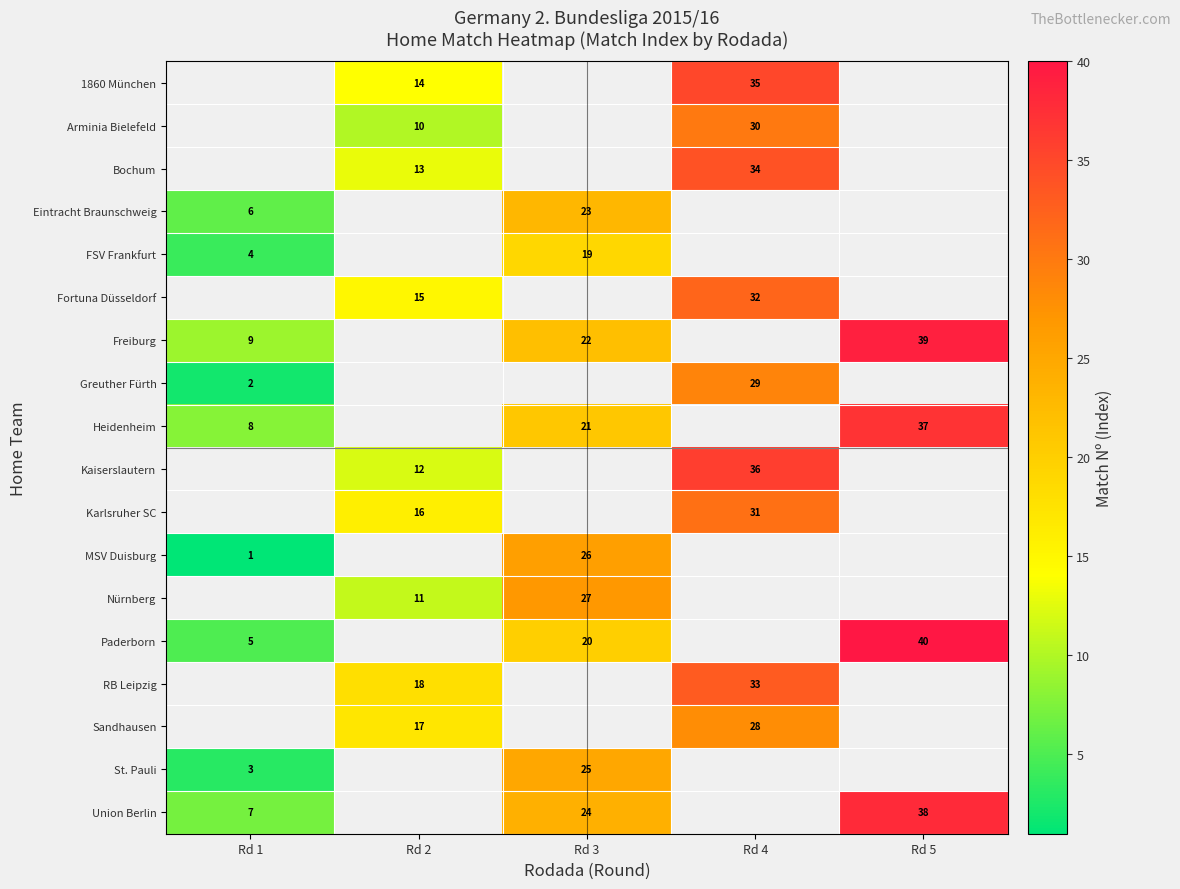

The value of row_10 at Rd 2 is 7.1. True or false?

False